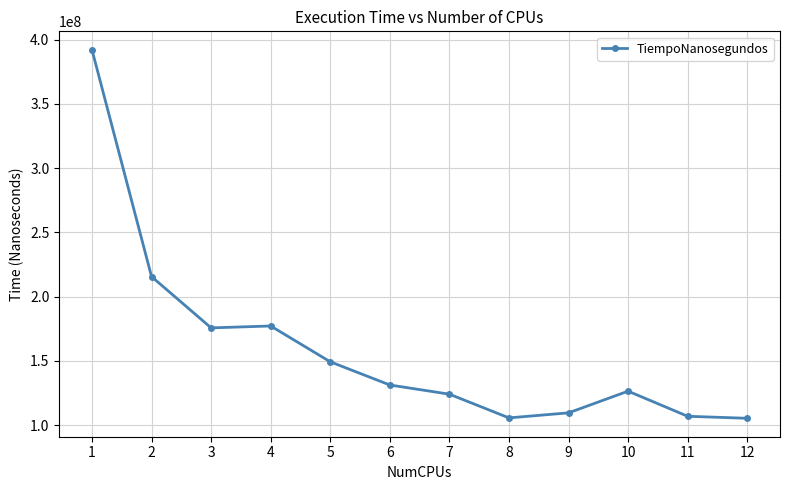

What is the value of the 5th point from the left?

149245100